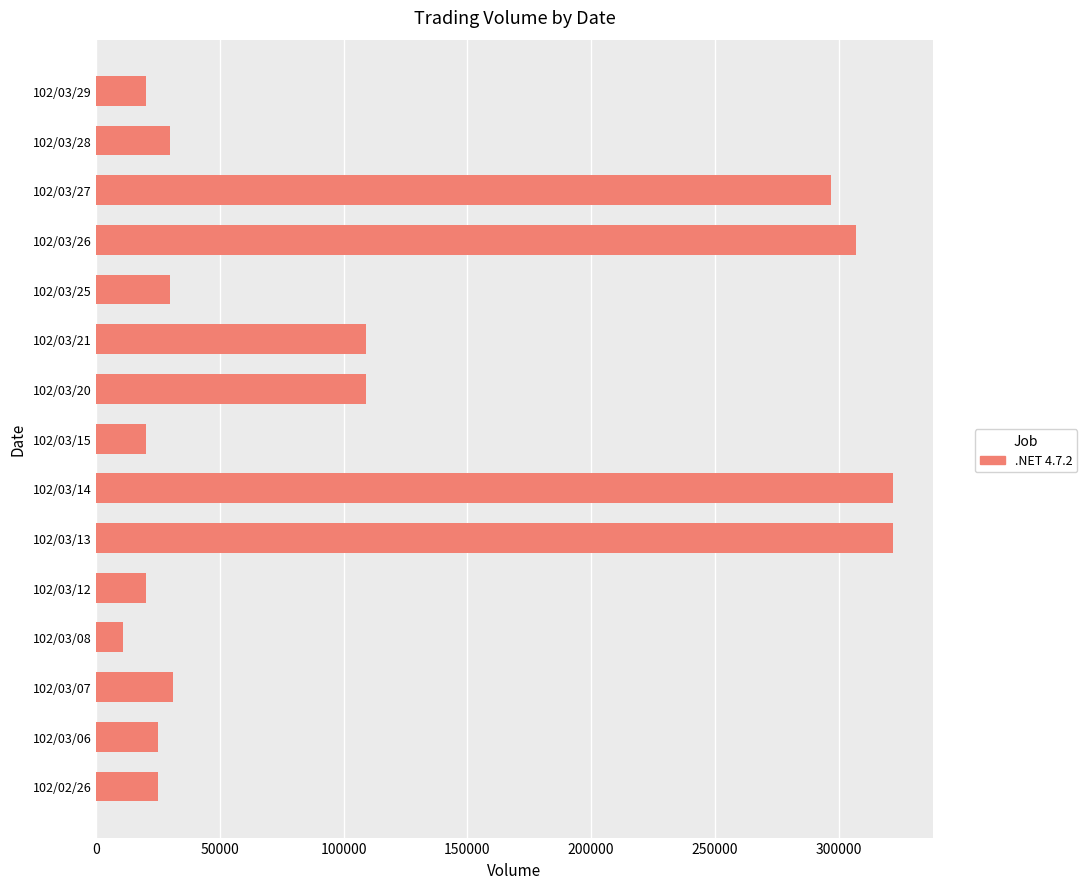

What is the sum of all values?

1678000